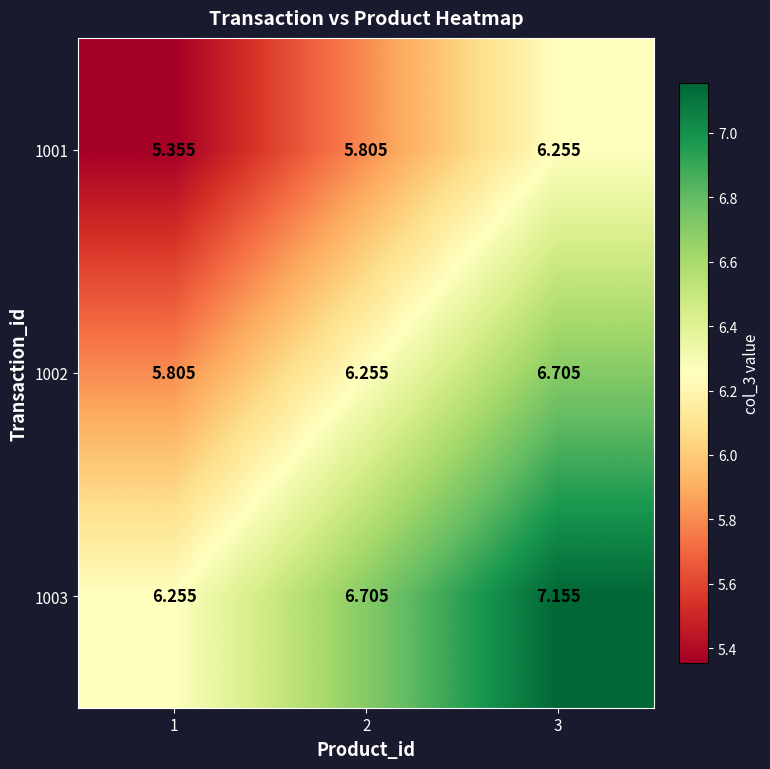

Which series has the largest total across all categories?

1003